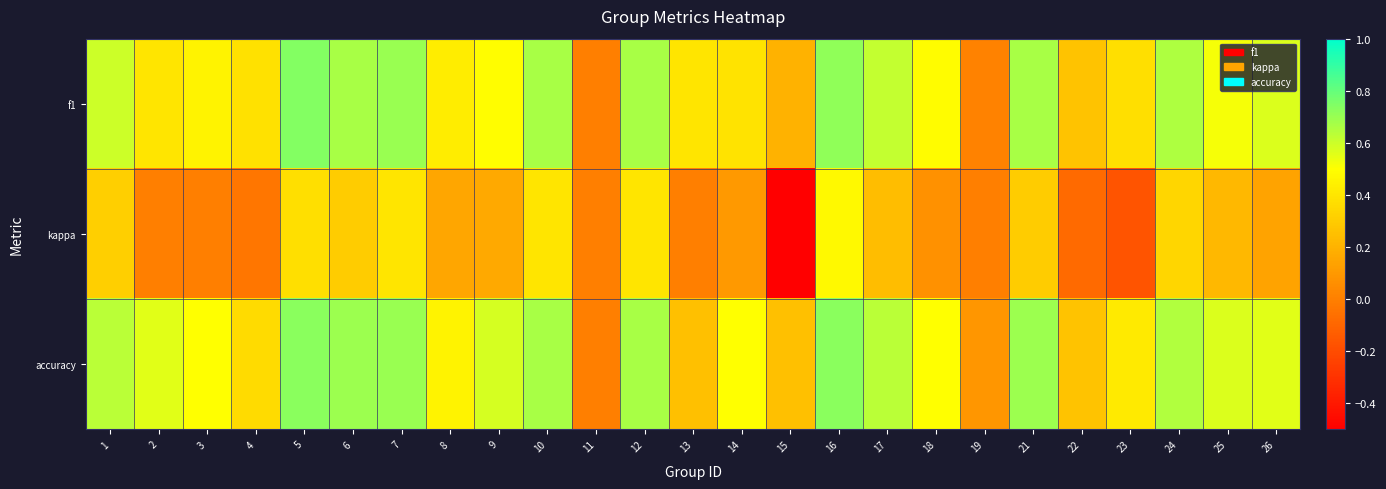

Reading left to right, transcribe all the data shown in this chart.

f1: 1=0.6	2=0.4	3=0.5	4=0.4	5=0.7	6=0.7	7=0.7	8=0.4	9=0.5	10=0.7	11=0.0	12=0.7	13=0.4	14=0.4	15=0.2	16=0.7	17=0.6	18=0.5	19=0.0	21=0.7	22=0.3	23=0.4	24=0.7	25=0.5	26=0.6
kappa: 1=0.3	2=0.0	3=0.0	4=-0.0	5=0.4	6=0.3	7=0.4	8=0.2	9=0.2	10=0.4	11=0.0	12=0.4	13=0.0	14=0.1	15=-0.5	16=0.5	17=0.2	18=0.1	19=0.0	21=0.3	22=-0.1	23=-0.2	24=0.3	25=0.2	26=0.1
accuracy: 1=0.6	2=0.6	3=0.5	4=0.4	5=0.7	6=0.7	7=0.7	8=0.5	9=0.6	10=0.7	11=0.0	12=0.7	13=0.2	14=0.5	15=0.2	16=0.7	17=0.6	18=0.5	19=0.1	21=0.7	22=0.3	23=0.4	24=0.7	25=0.6	26=0.6